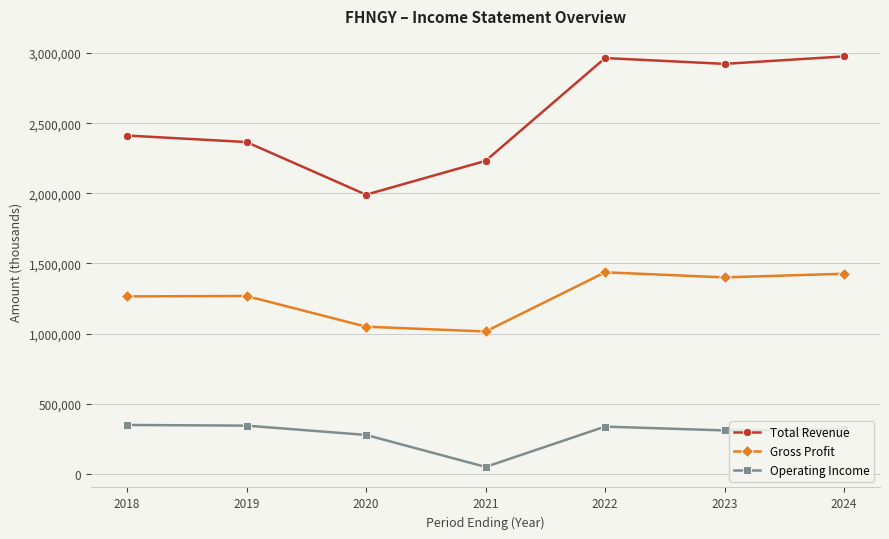

What is the average value of the Gross Profit series?

1266143